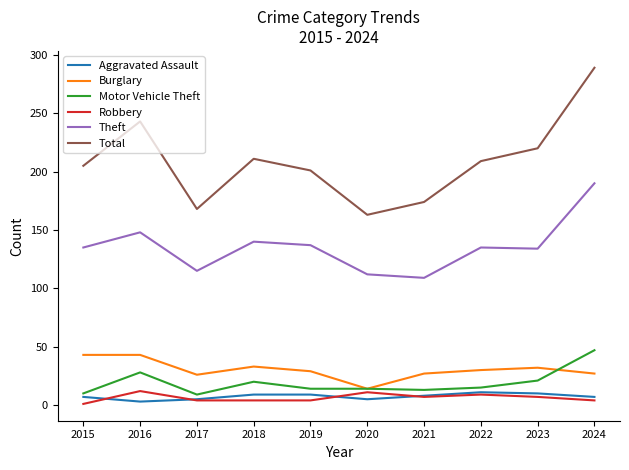

Count the number of categories in the chart.

10